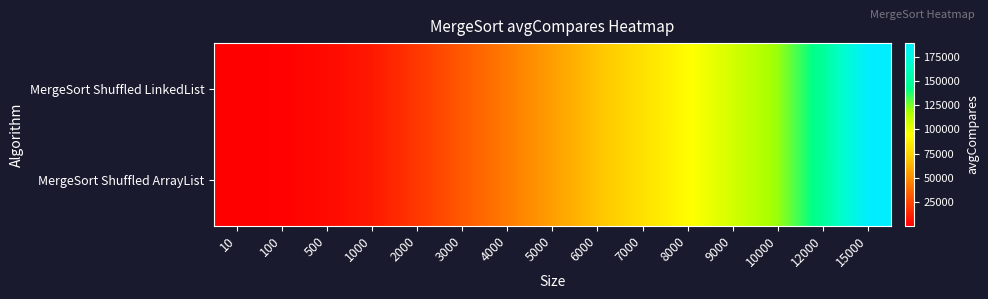

Rank the series by their maximum value, from lowest to highest.

MergeSort Shuffled ArrayList, MergeSort Shuffled LinkedList